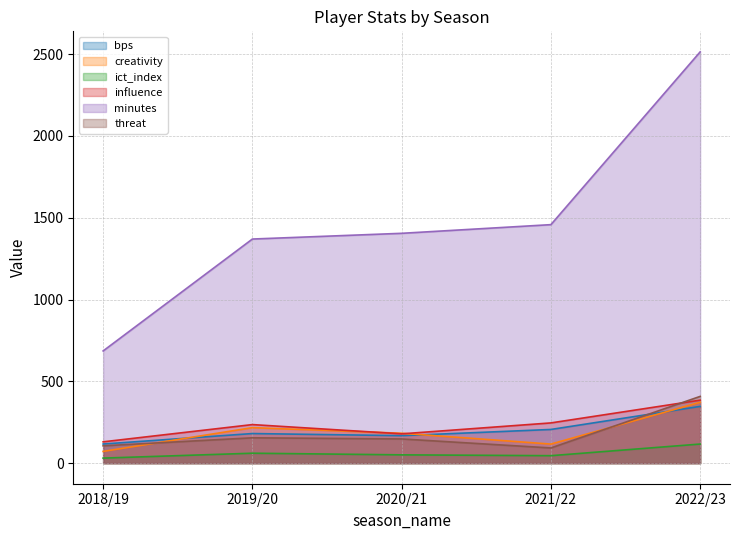

At how many categories does at least one series exceed 1638?

1